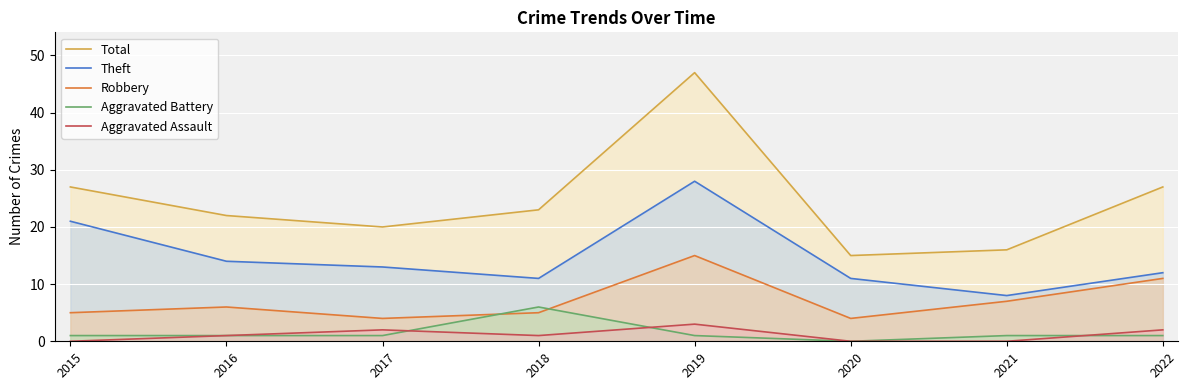

How many values in the Theft series exceed 13?

3